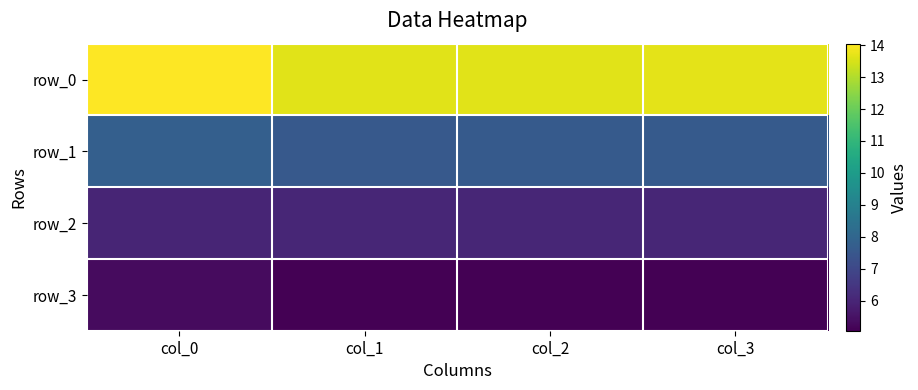

Which series has the largest total across all categories?

row_0